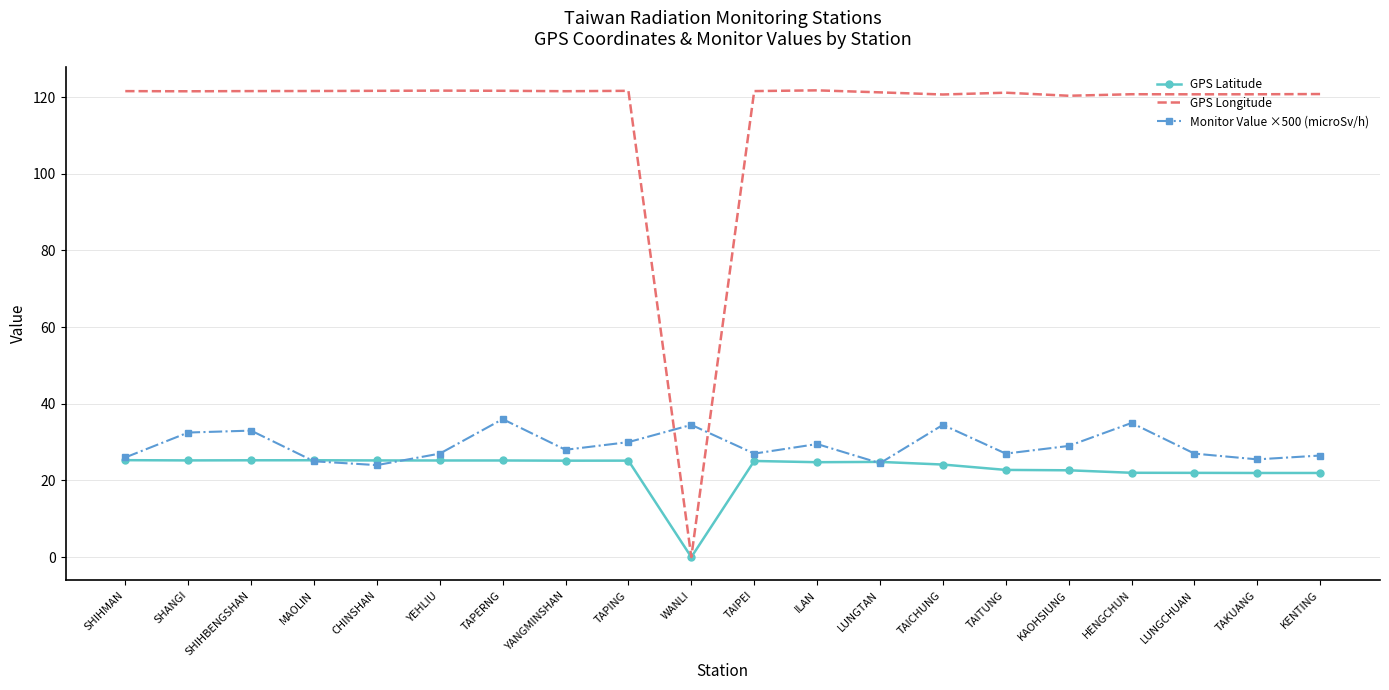

What is the average value of the Monitor Value ×500 (microSv/h) series?

29.1